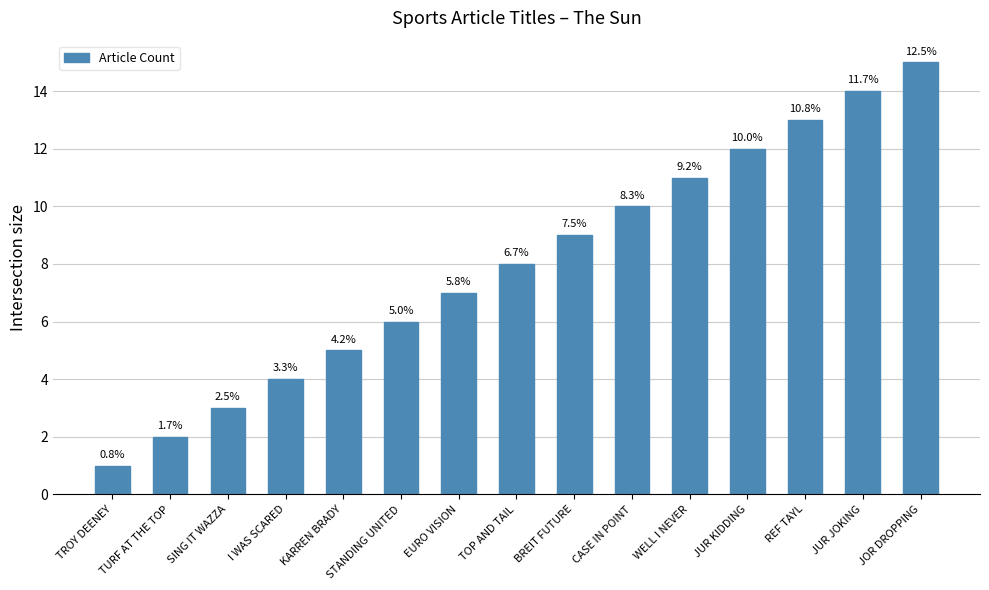

Reading right to left, list all the values displayed in this chart.

15	14	13	12	11	10	9	8	7	6	5	4	3	2	1